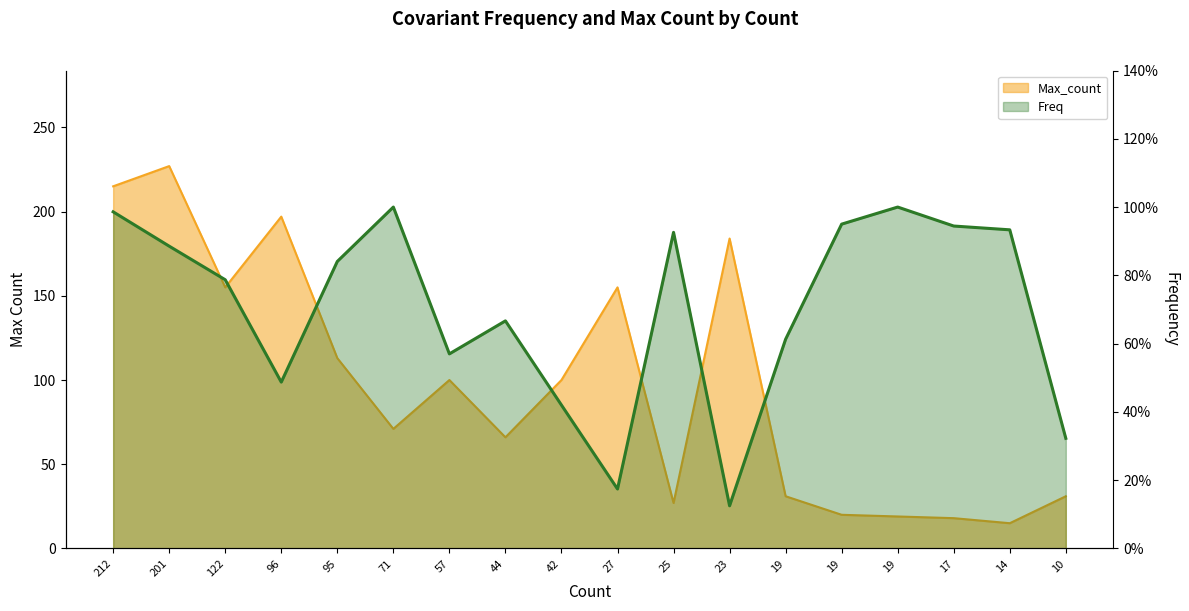

Reading right to left, extract all data points from this chart.

Freq: 0.3	0.9	0.9	1.0	0.9	0.6	0.1	0.9	0.2	0.4	0.7	0.6	1.0	0.8	0.5	0.8	0.9	1.0
Max_count: 31.0	15.0	18.0	19.0	20.0	31.0	184.0	27.0	155.0	100.0	66.0	100.0	71.0	113.0	197.0	155.0	227.0	215.0